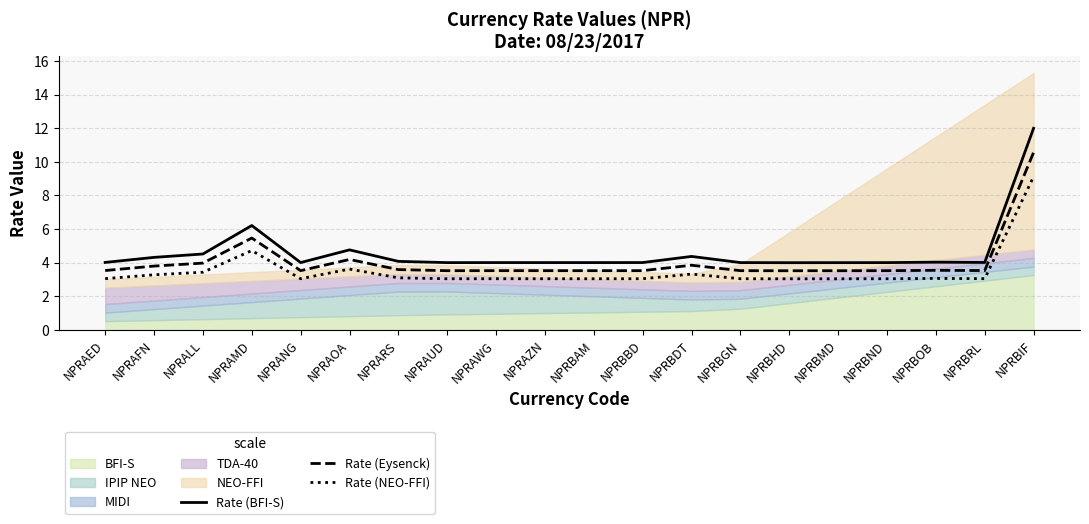

True or false: Rate (BFI-S) has a value of 2.5 at NPRAFN.

False